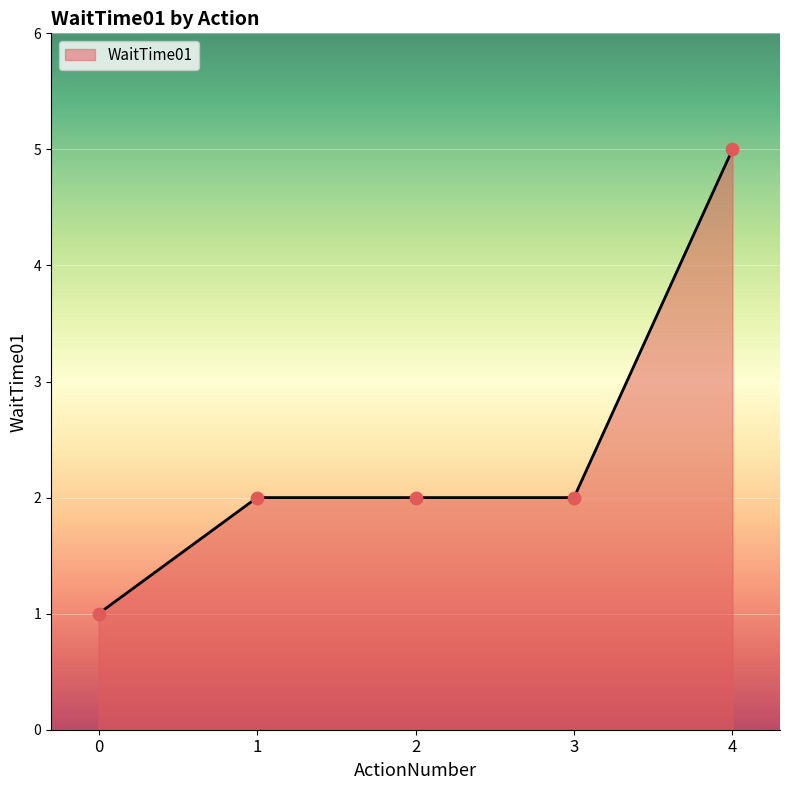

Approximately how many times larger is the value at 4 compared to 0?

5.0